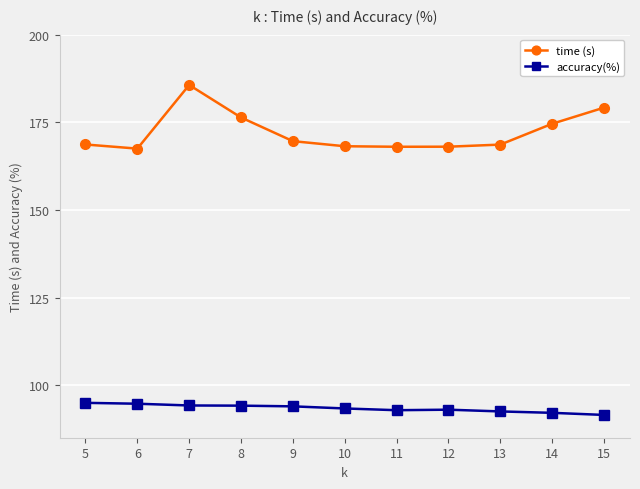

At how many categories does at least one series exceed 132?

11